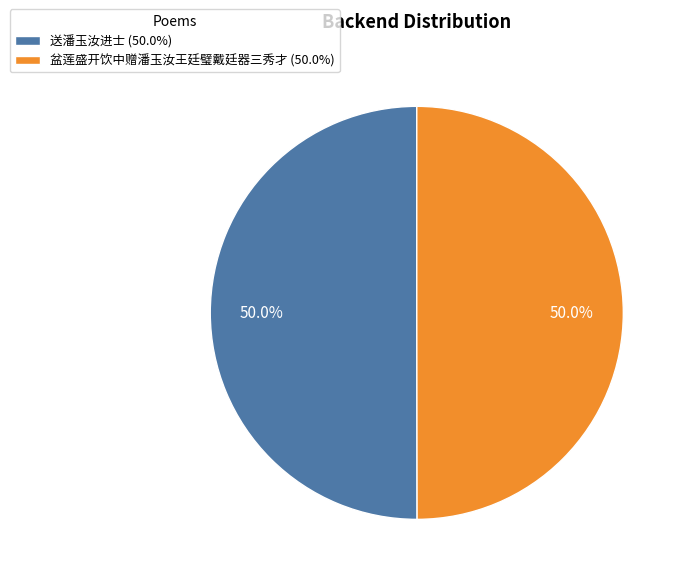

What percentage is the 送潘玉汝进士 slice, to the nearest percent?

50%